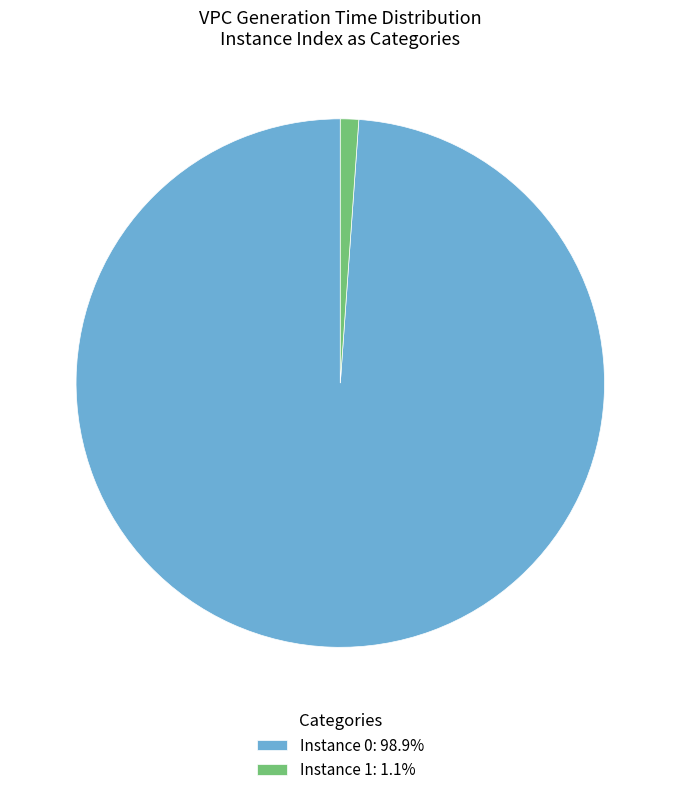

Is there a majority slice in this chart?

Yes